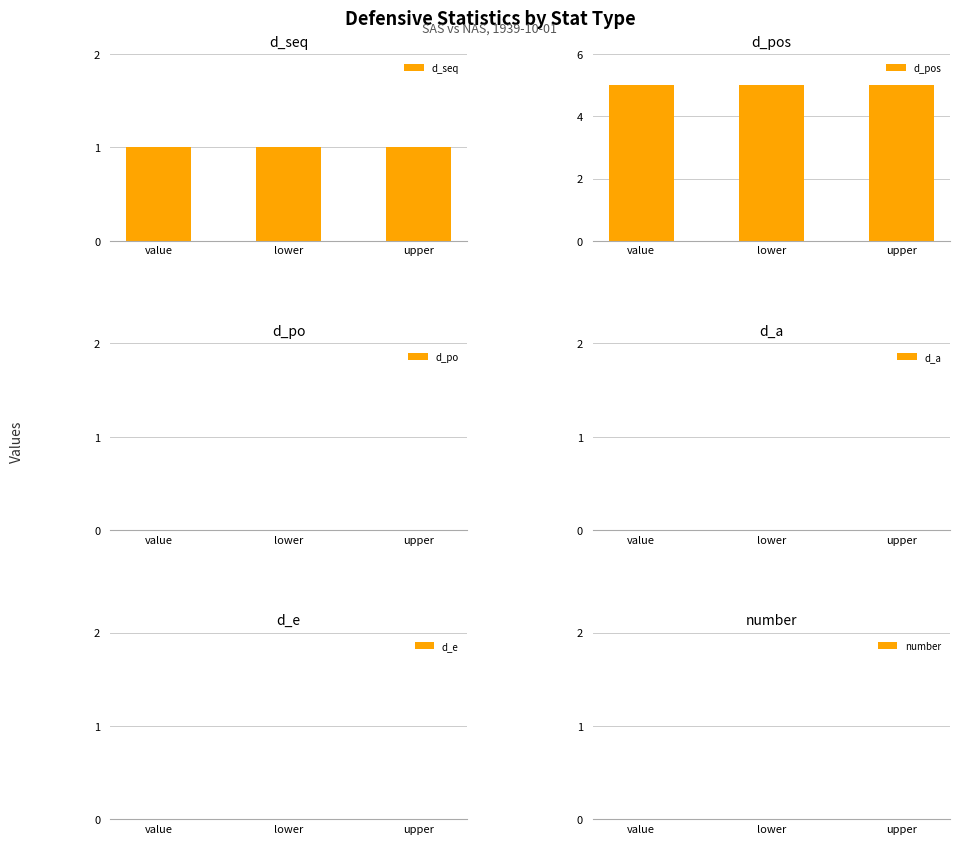

What is the label of the 1st bar from the right?

upper